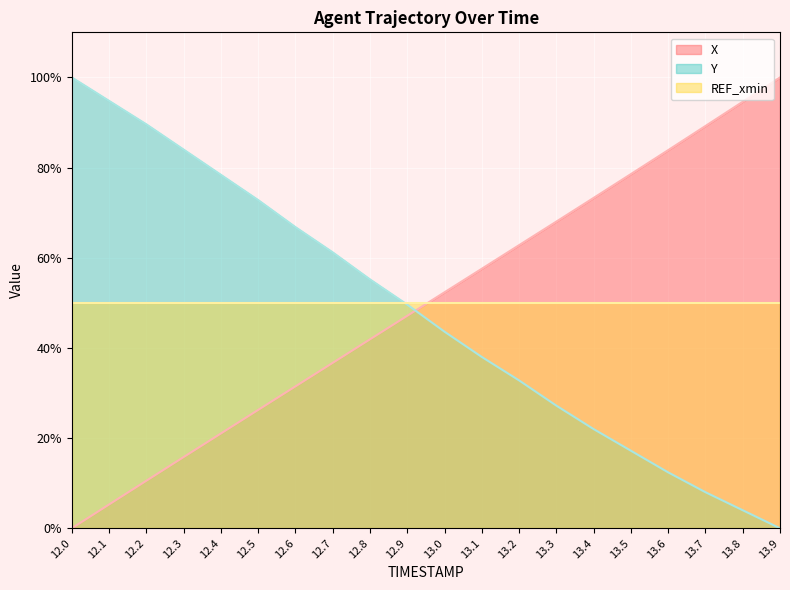

Which series has the largest range (max minus min)?

X